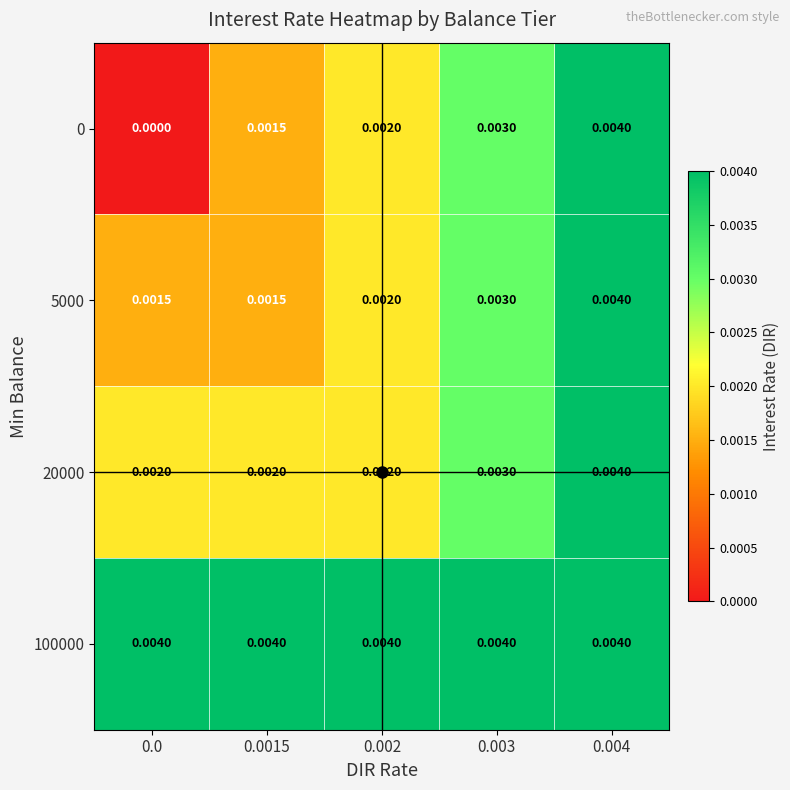

Is the value of 100000 at 0.003 greater than the value of 0 at 0.0?

Yes